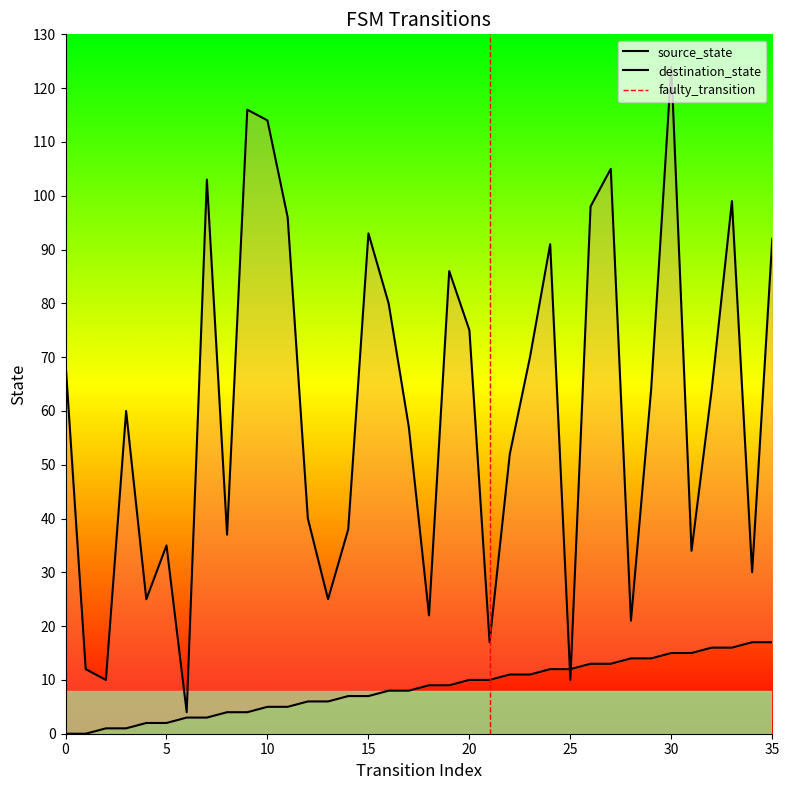

Reading right to left, list all the values displayed in this chart.

source_state: 17	17	16	16	15	15	14	14	13	13	12	12	11	11	10	10	9	9	8	8	7	7	6	6	5	5	4	4	3	3	2	2	1	1	0	0
destination_state: 92	30	99	64	34	124	64	21	105	98	10	91	70	52	17	75	86	22	57	80	93	38	25	40	96	114	116	37	103	4	35	25	60	10	12	69